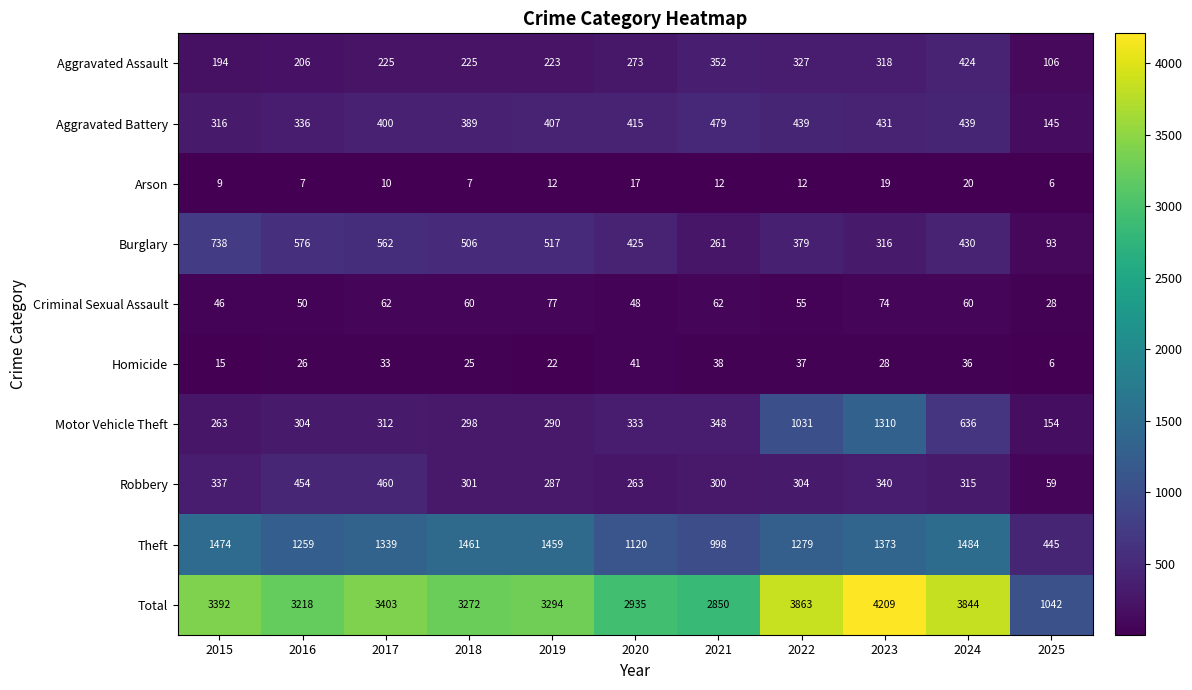

True or false: Aggravated Assault has a value of 223 at 2019.

True